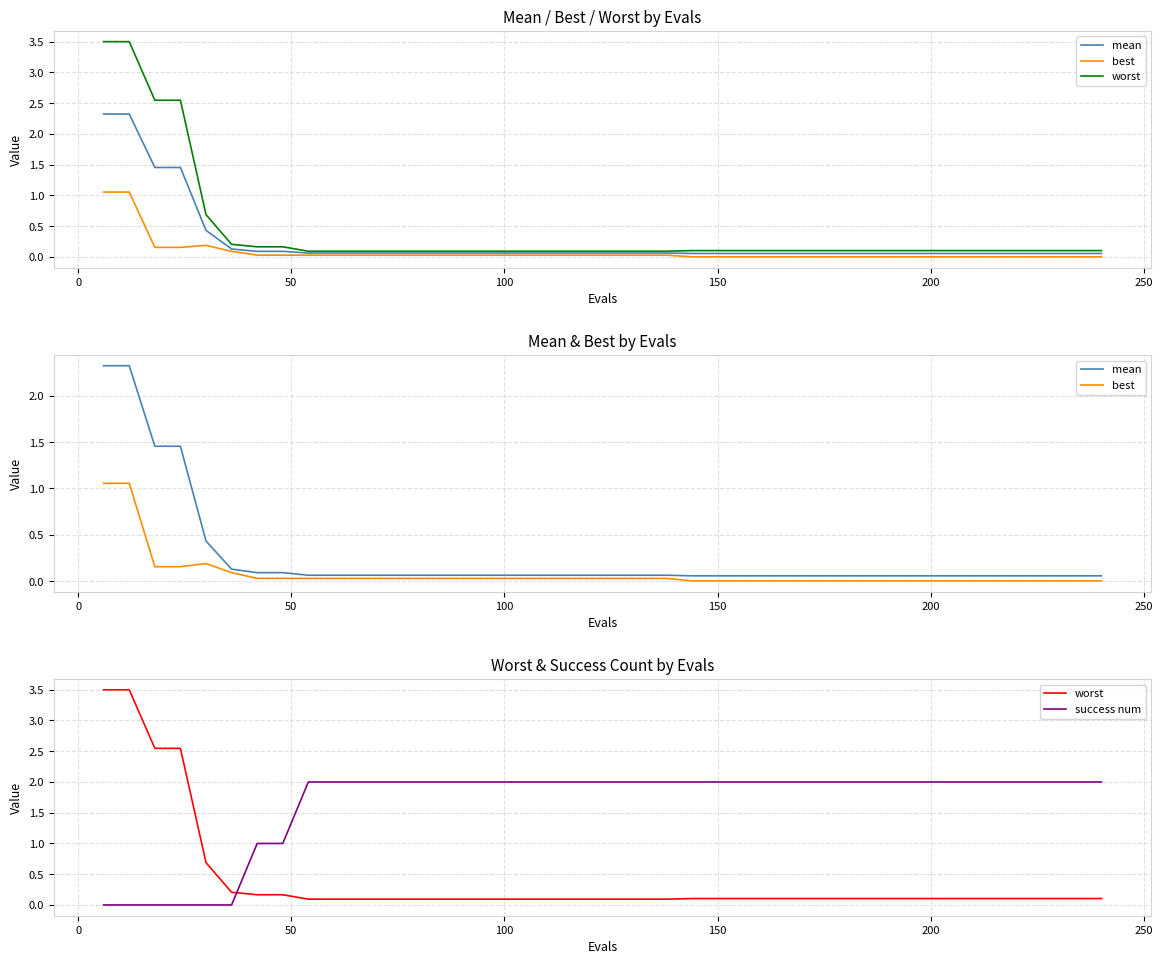

What is the maximum value for worst?

3.5